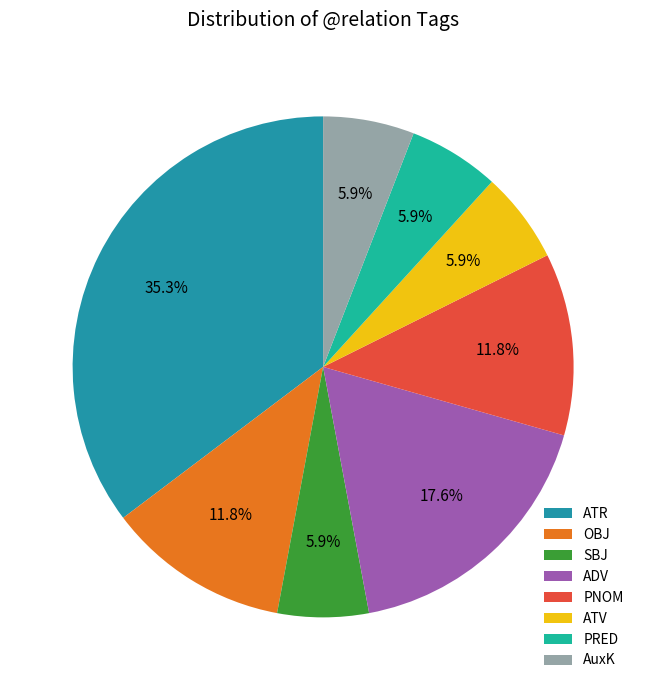

What is the total percentage of SBJ and ADV?

23.5%